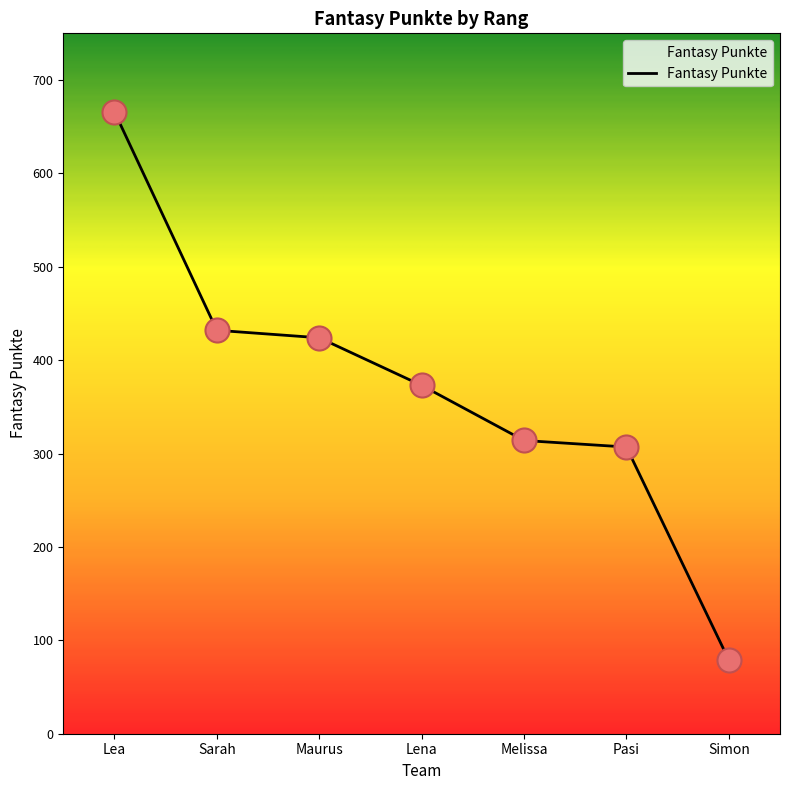

What is the change in value from Lea to Simon?

-587